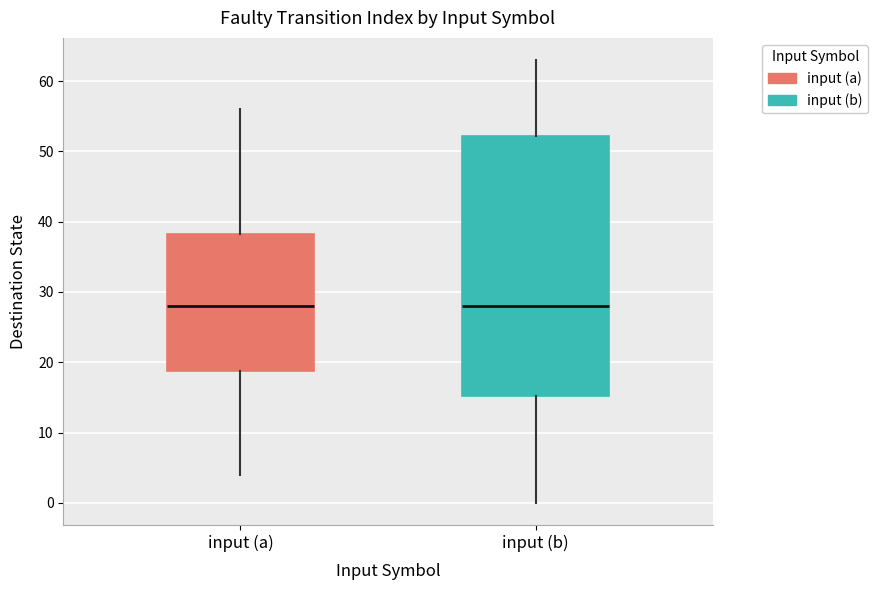

Reading left to right, read every box against the y-axis: the position of its median line, the range the box covers, and the ends of its whiskers. The values are not printed on the chart, so give them approximately, as read against the axis.

input (a): median 28, box 19 to 38, whiskers 4 to 56
input (b): median 28, box 15 to 52, whiskers 0 to 63